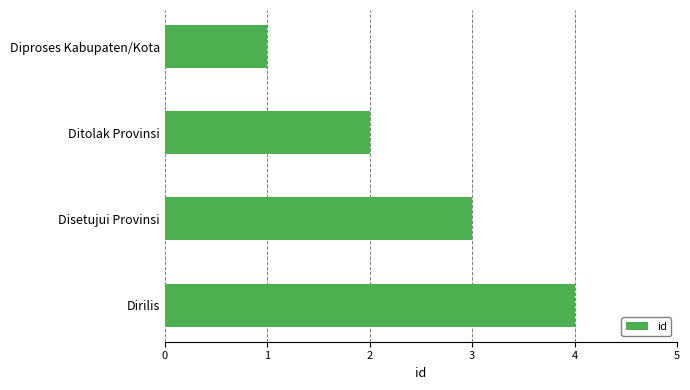

How many values are between 2 and 4?

3